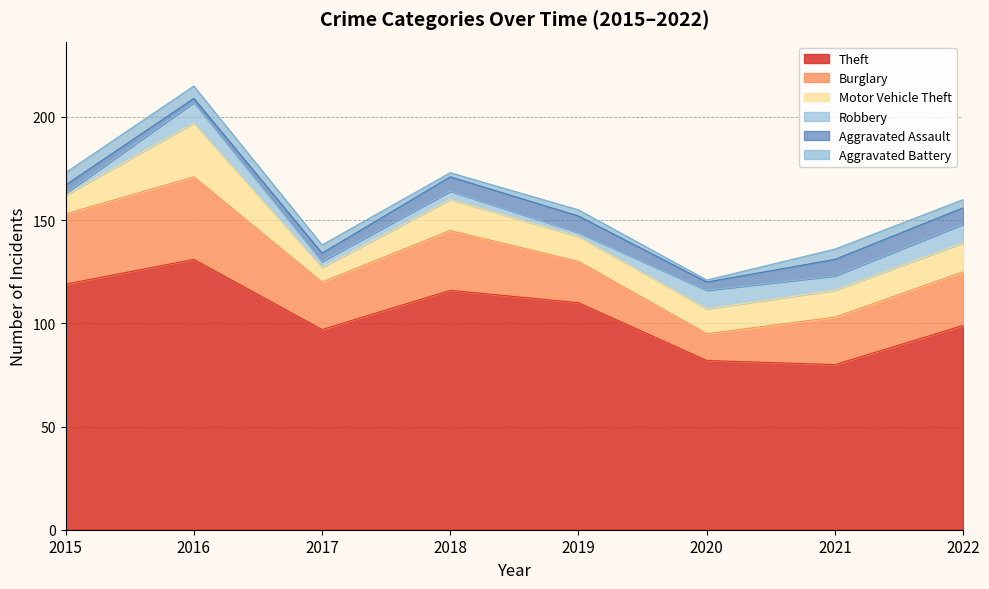

What is the approximate value of Aggravated Assault at 2015?

4